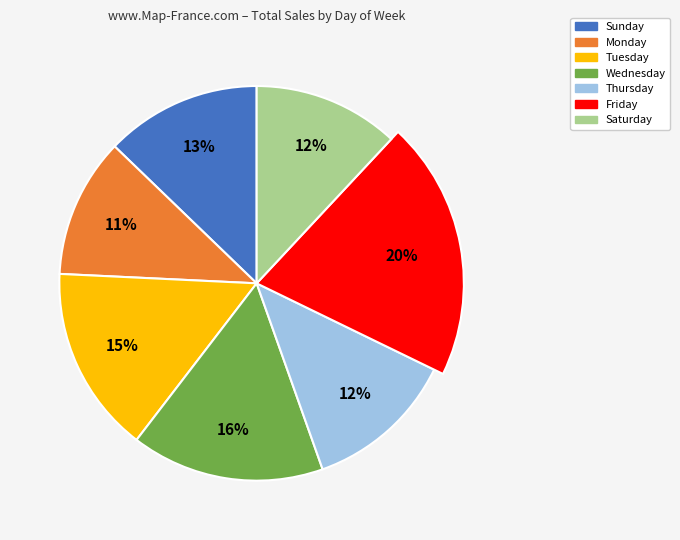

What is the smallest slice in the pie chart?

Monday